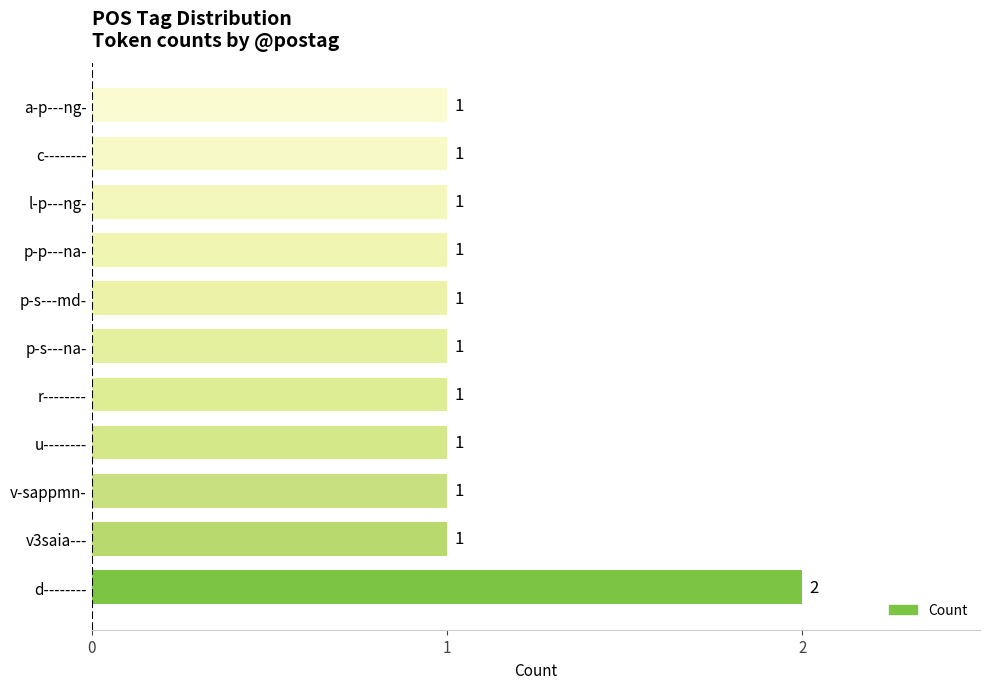

Reading bottom to top, extract all data points from this chart.

d--------=2	v3saia---=1	v-sappmn-=1	u--------=1	r--------=1	p-s---na-=1	p-s---md-=1	p-p---na-=1	l-p---ng-=1	c--------=1	a-p---ng-=1